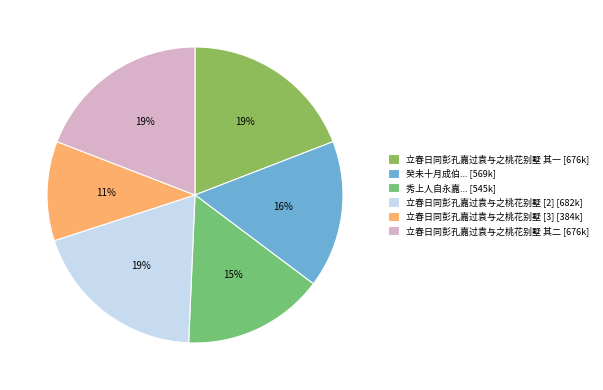

To the nearest percent, what is the average slice percentage?

17%